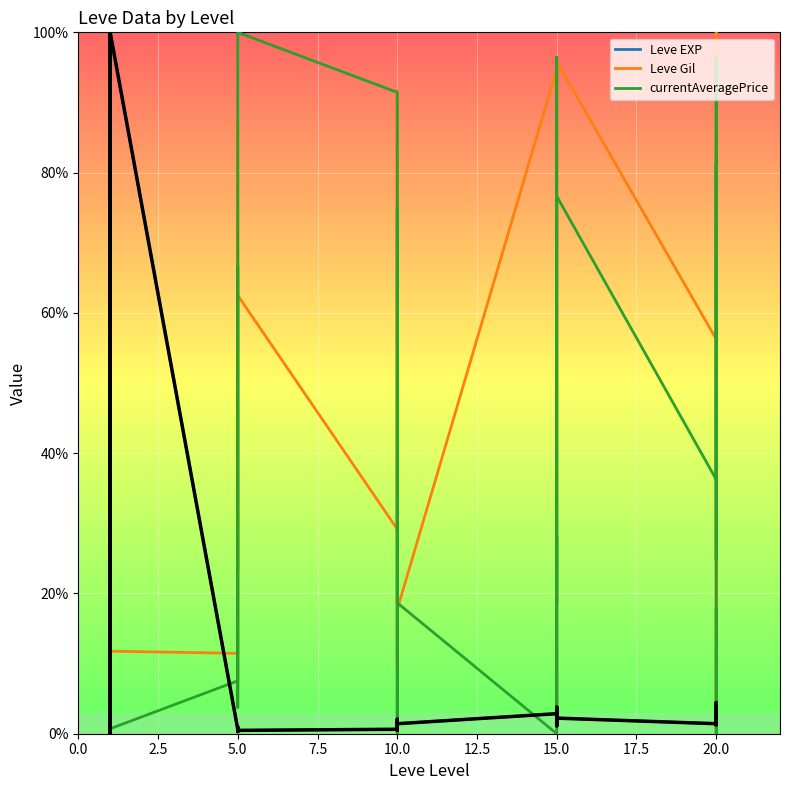

What is the average value of the currentAveragePrice series?

32.4